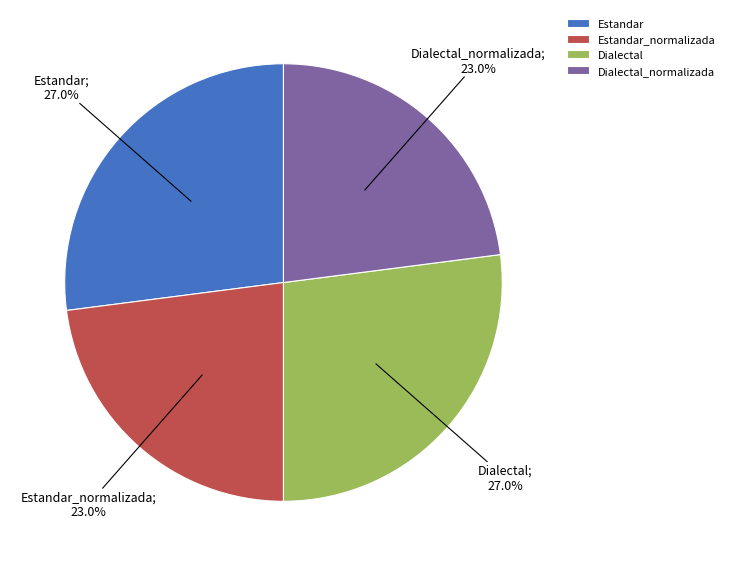

Is there any slice that represents more than half of the pie?

No